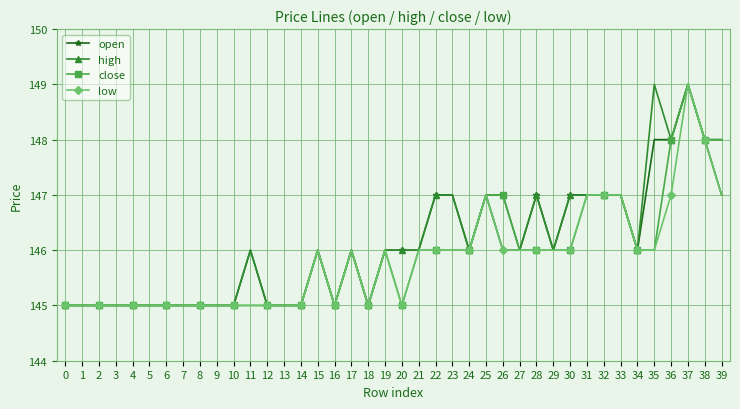

True or false: open has a value of 34 at 22.

False